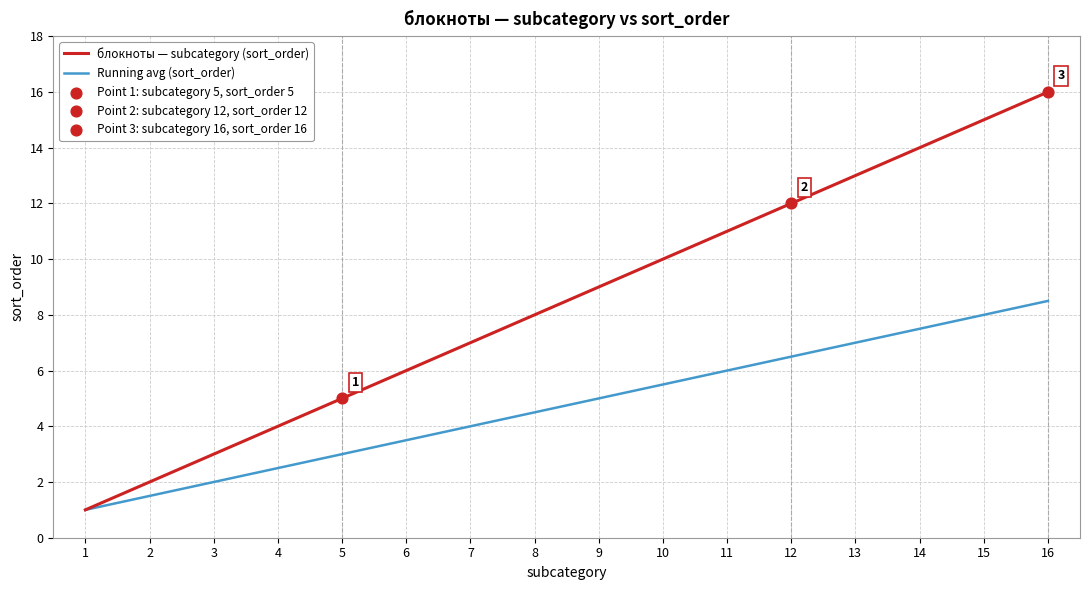

What is the total value across all series at 16?

24.5